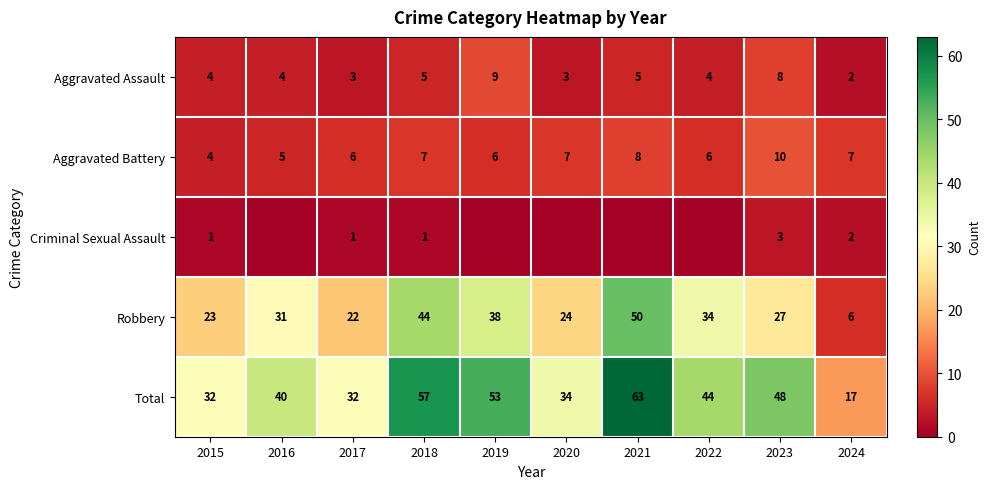

How many values in the Aggravated Assault series are below 4?

3